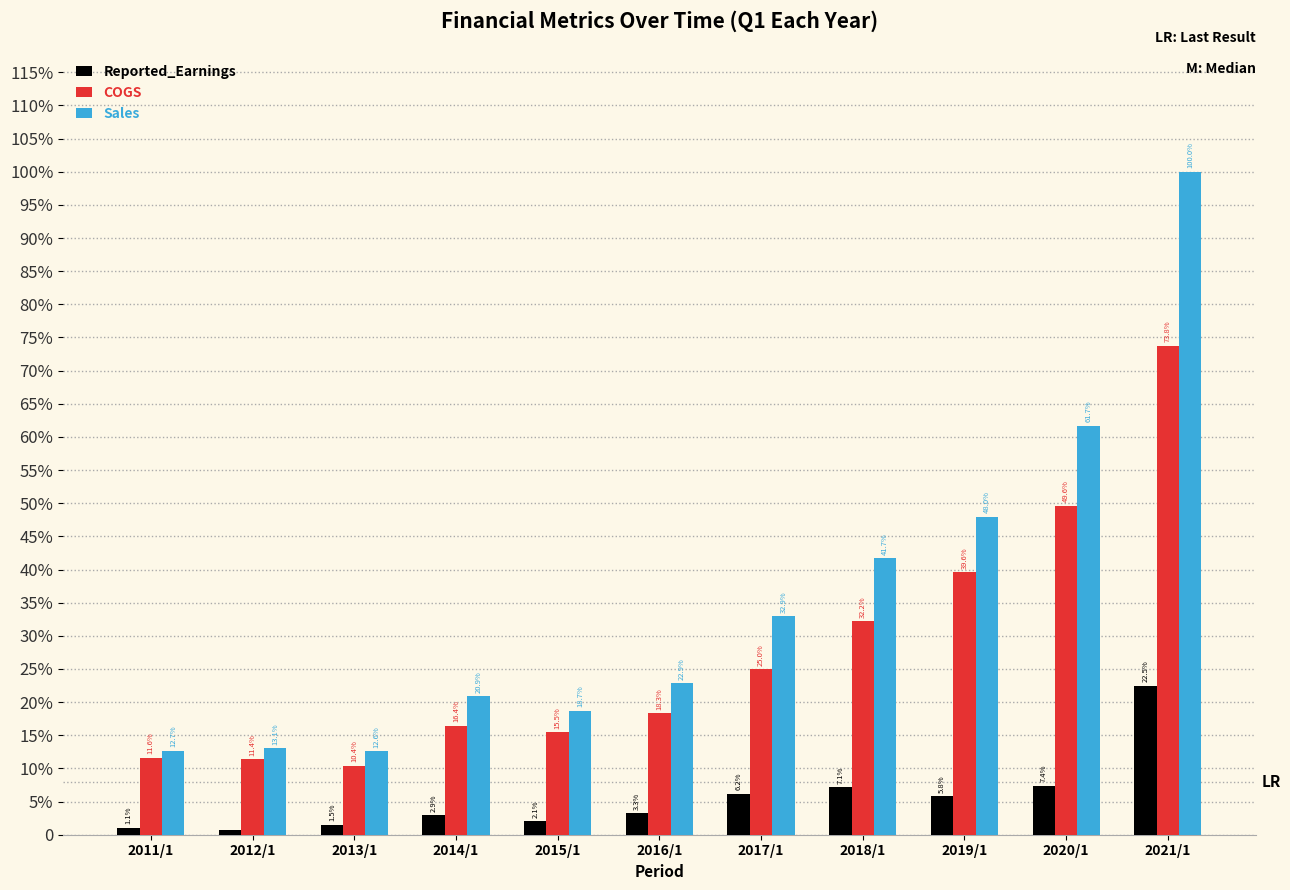

What is the difference between the COGS values at 2019/1 and 2014/1?

7216507437477